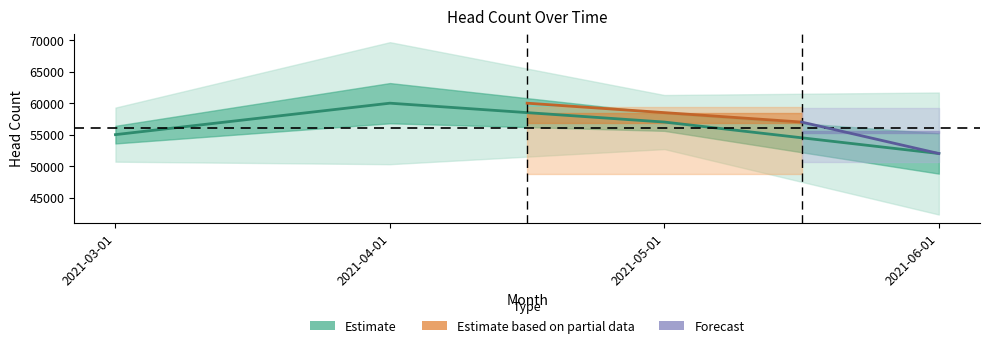

Does the chart display data point markers on the line(s)?

No